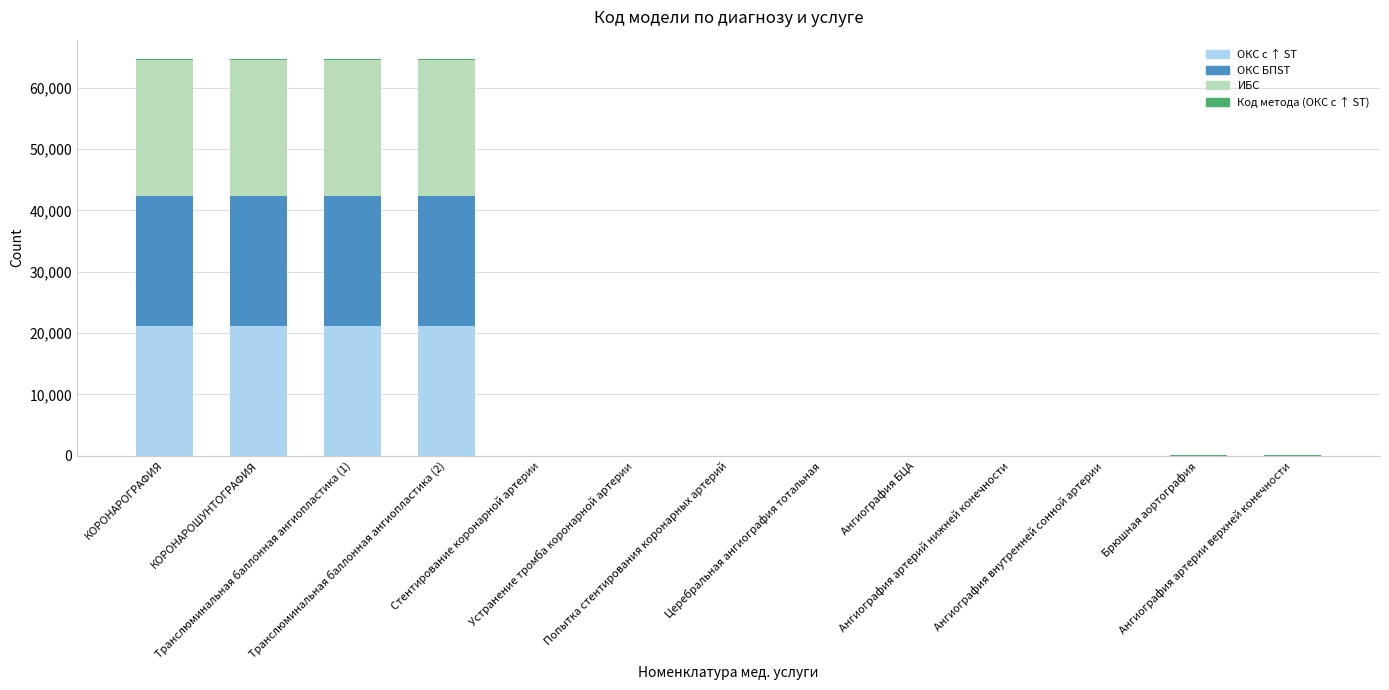

Which series has the largest total across all categories?

ИБС